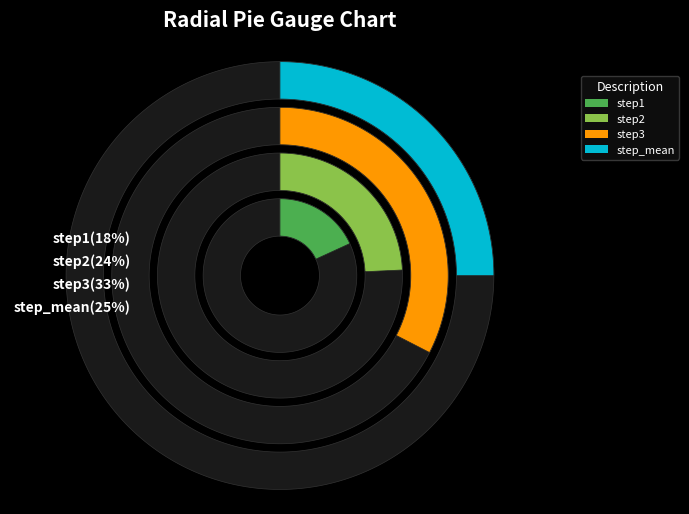

Rank the categories by value from lowest to highest.

step1, step2, step_mean, step3